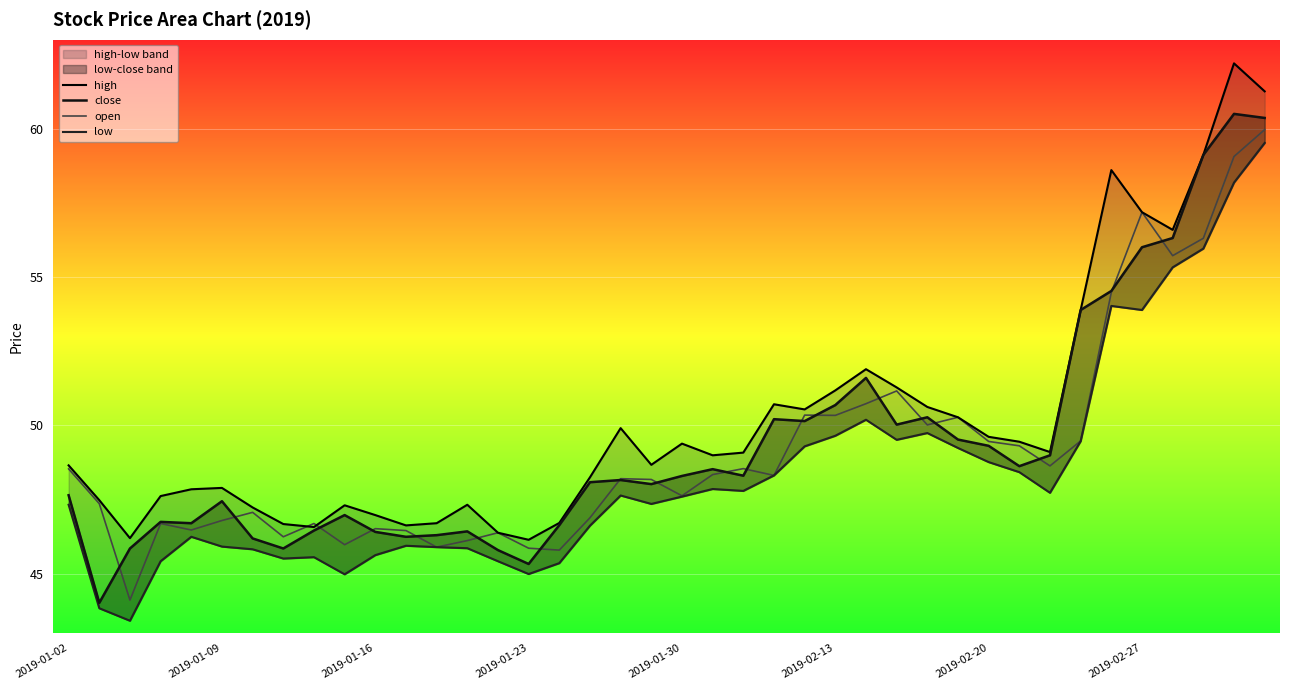

What is the lowest value of the open series?

44.1